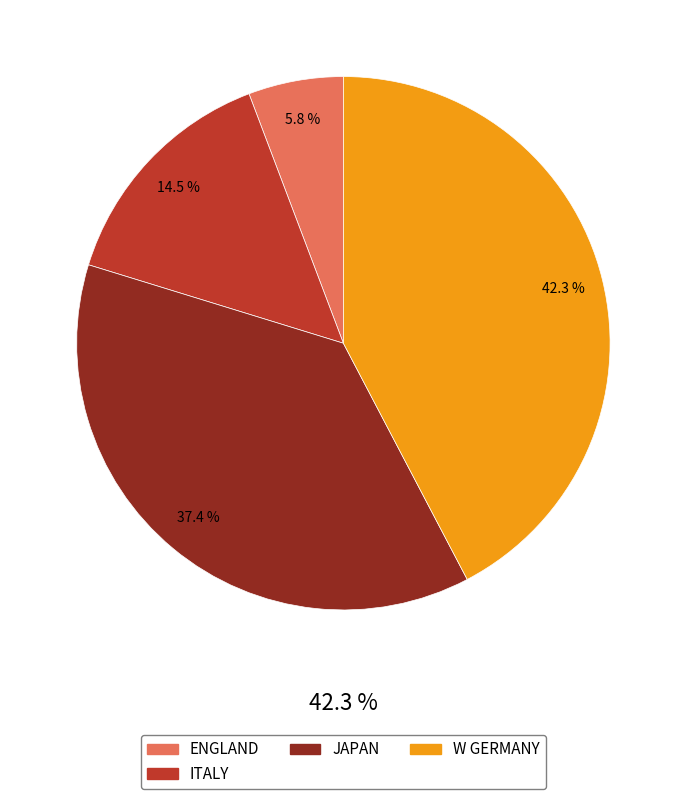

To the nearest percent, what portion does W GERMANY represent?

42%